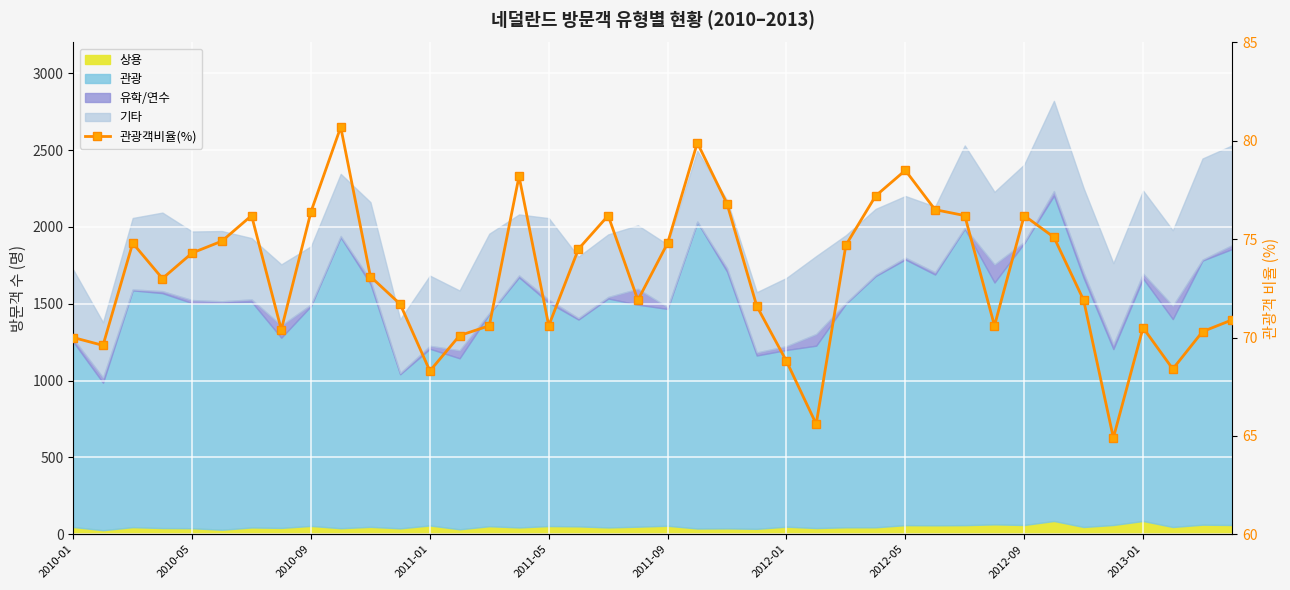

How many data points are less than 73?

19